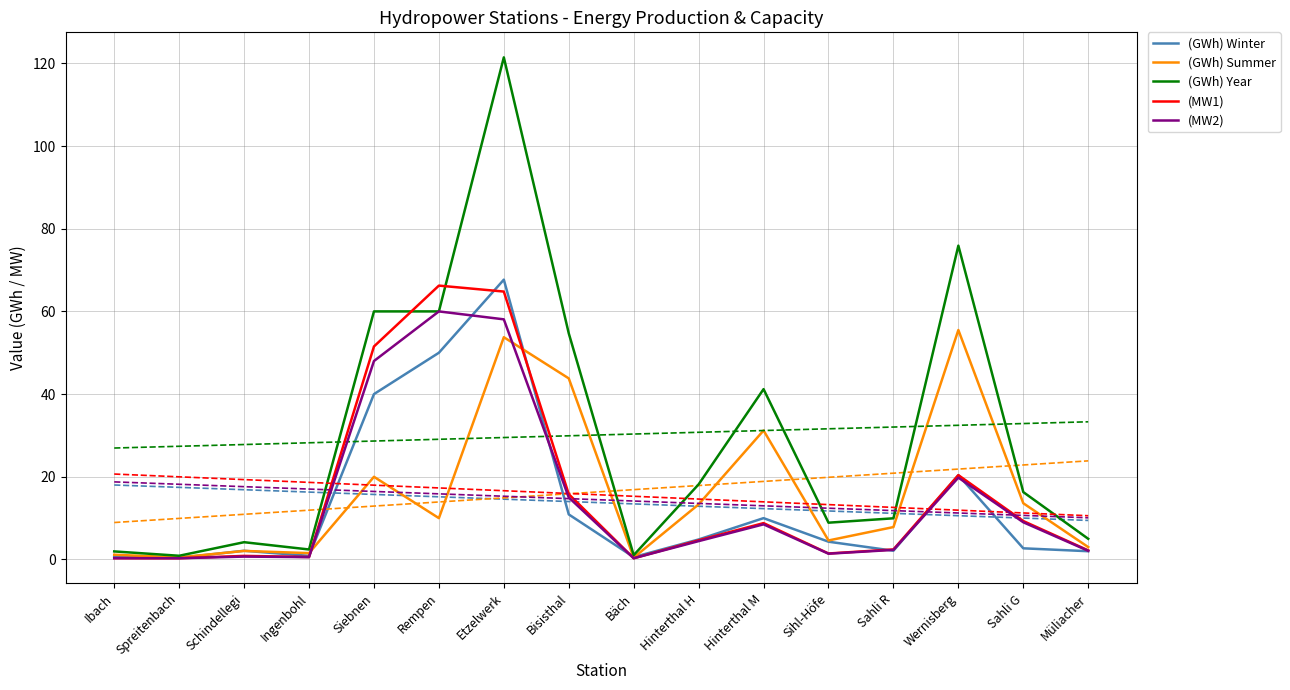

The value of (GWh) Winter at Sihl-Höfe is 2.5. True or false?

False